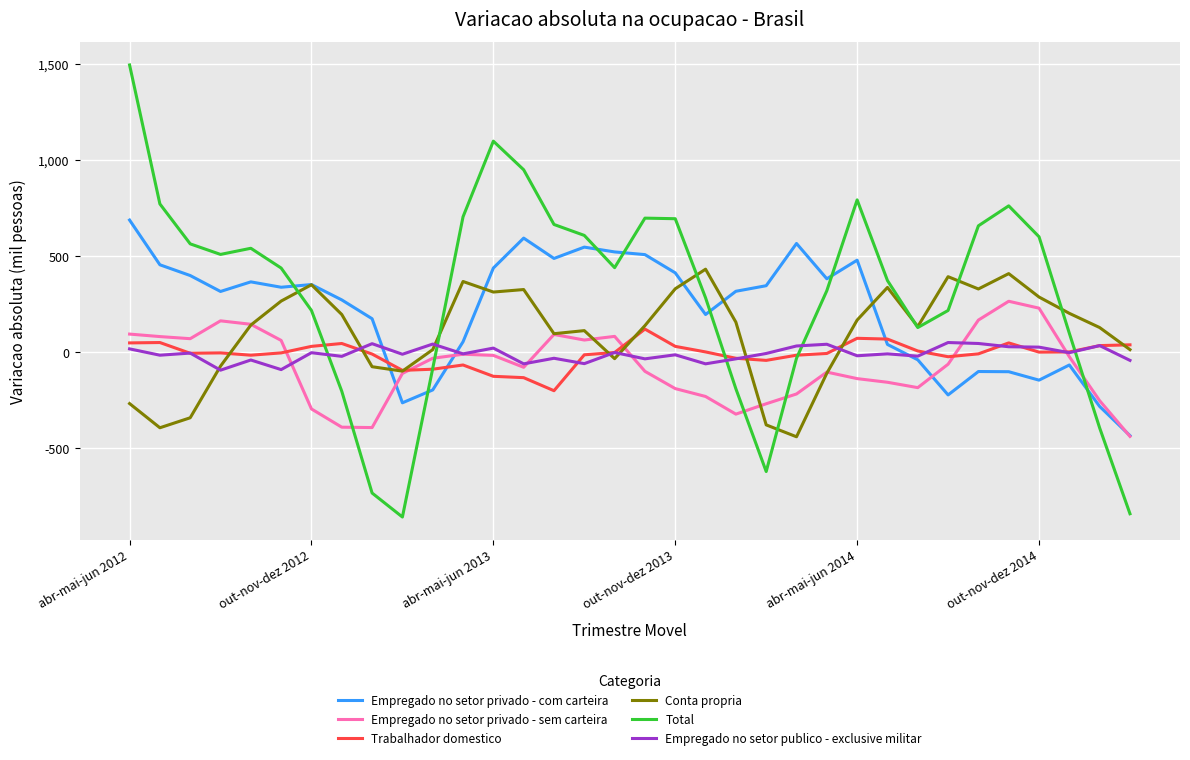

What is the highest value of the Conta propria series?

433